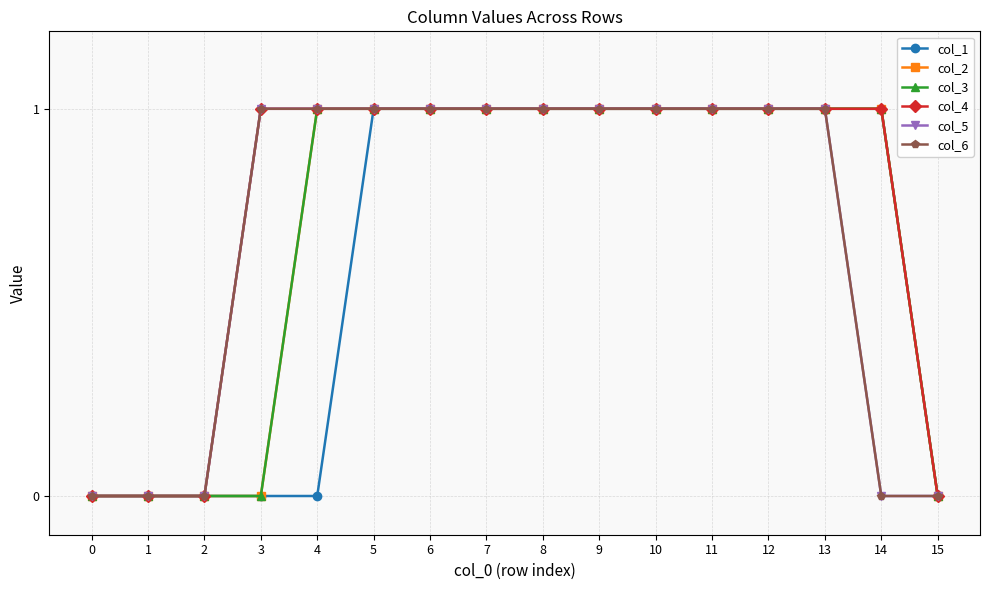

What is the sum of all col_5 values?

11